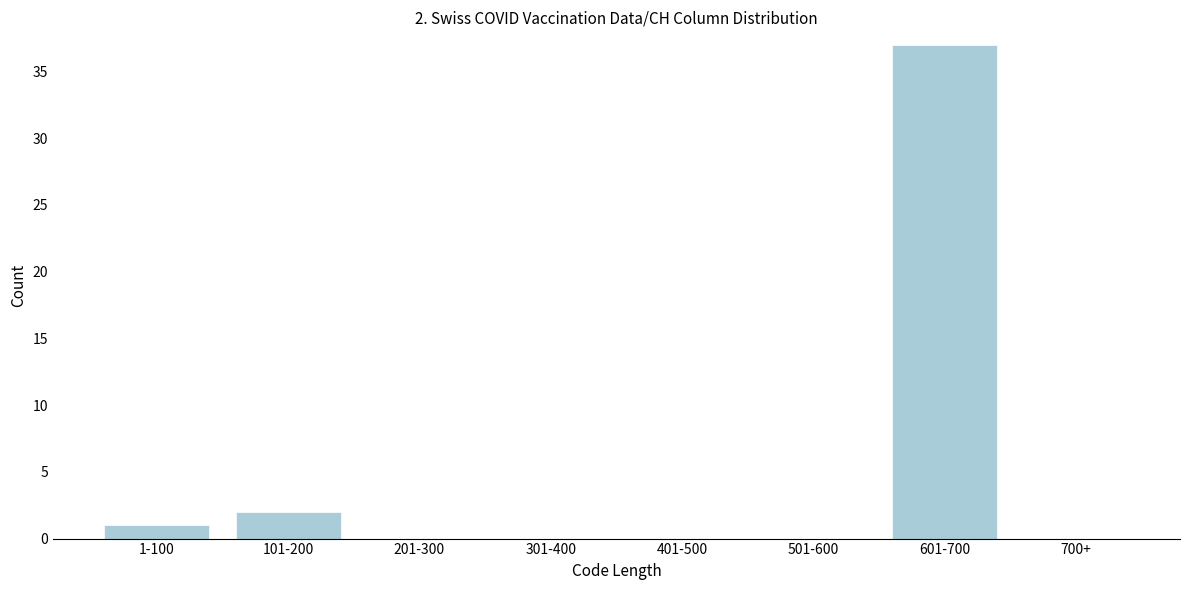

Reading left to right, extract all data points from this chart.

1-100=1	101-200=2	201-300=0	301-400=0	401-500=0	501-600=0	601-700=37	700+=0